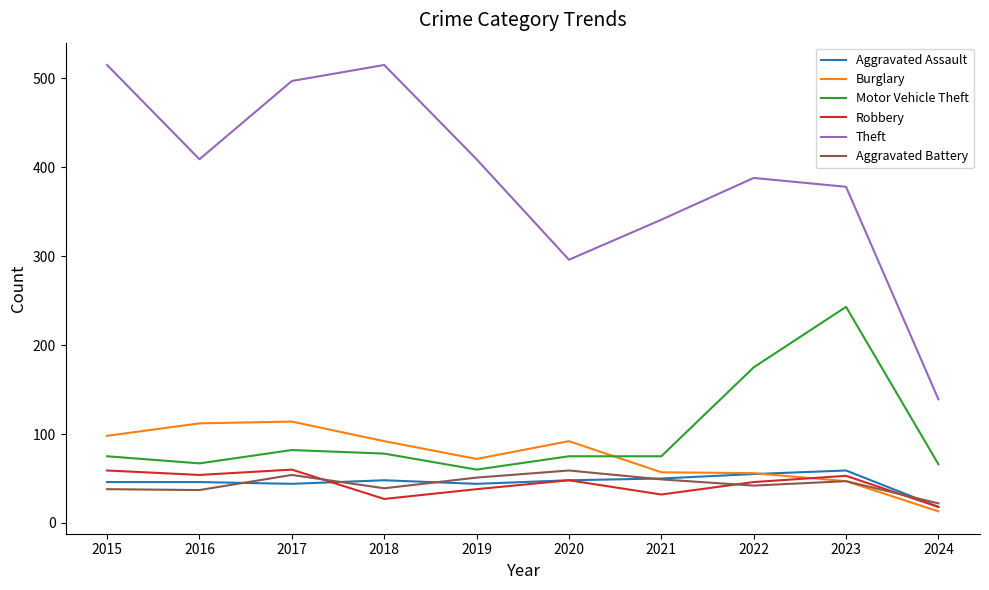

How many values in the Aggravated Assault series are below 48?

5